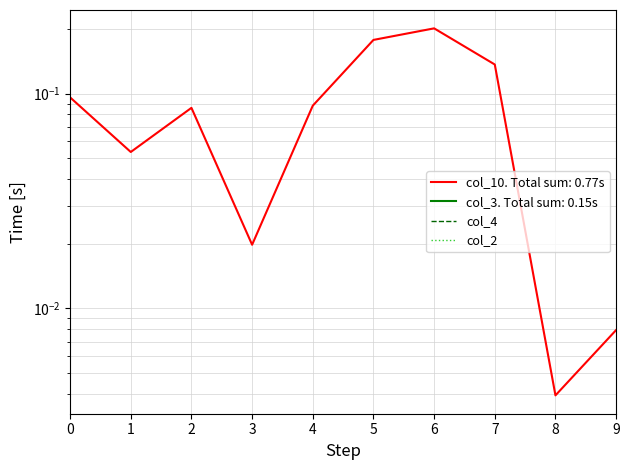

True or false: col_2 and col_4 intersect in this chart.

False